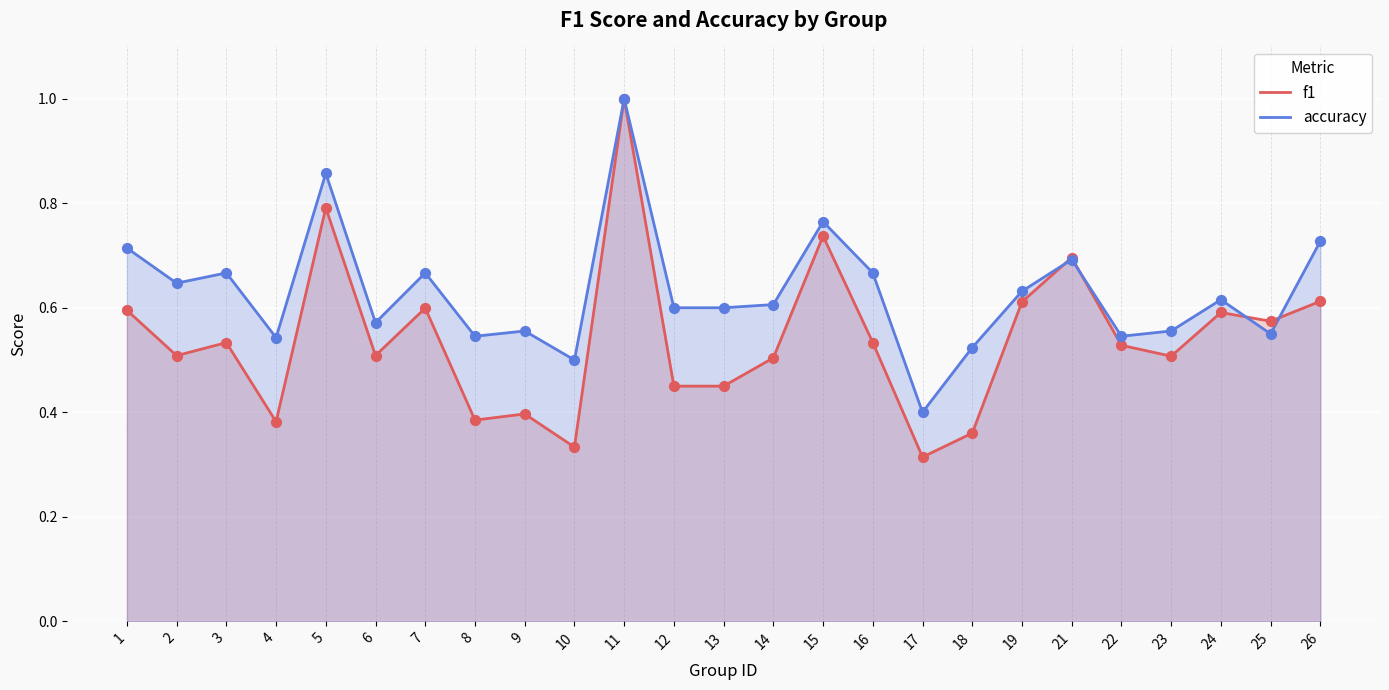

At how many categories does at least one series exceed 0?

25